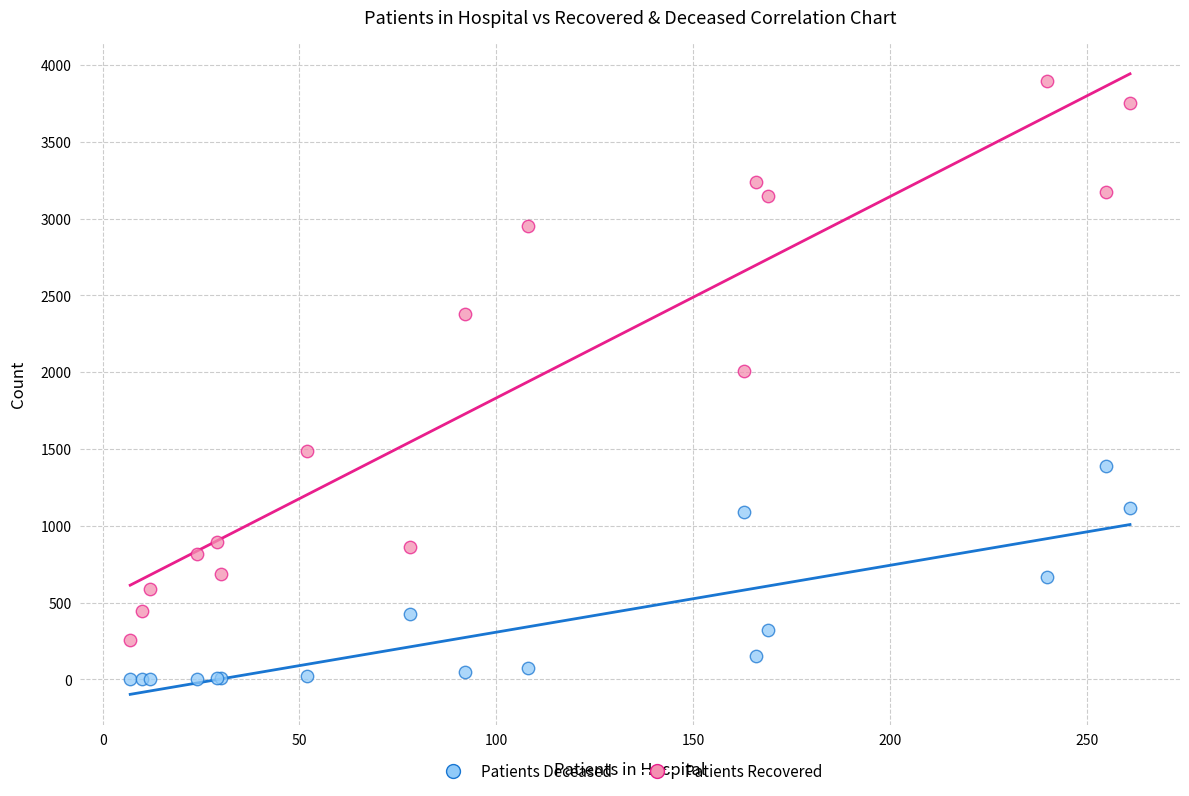

Across all series, what Y value is closest to 1948?

2009